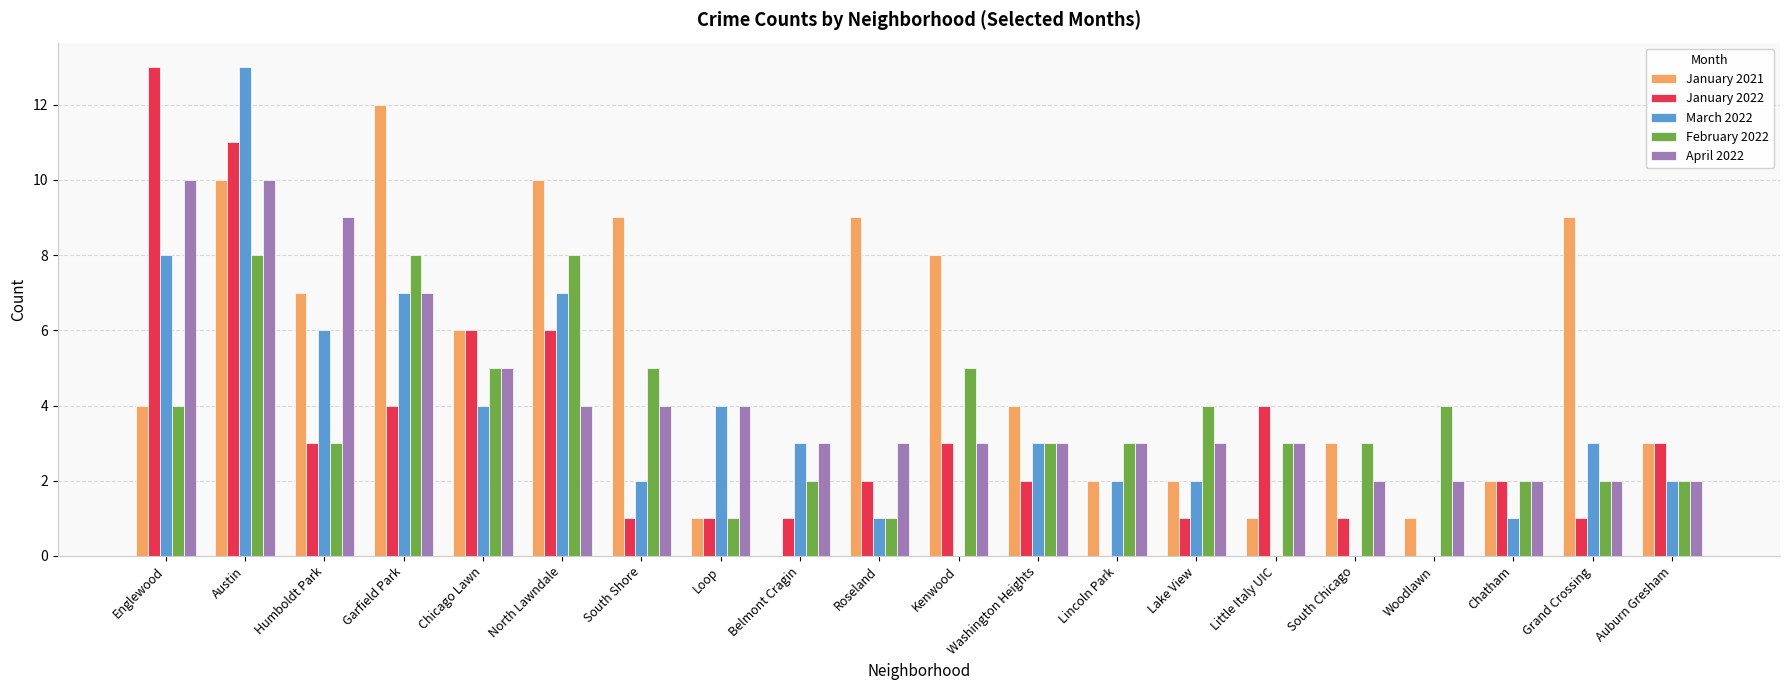

Is it true that March 2022 equals 8 at Woodlawn?

False